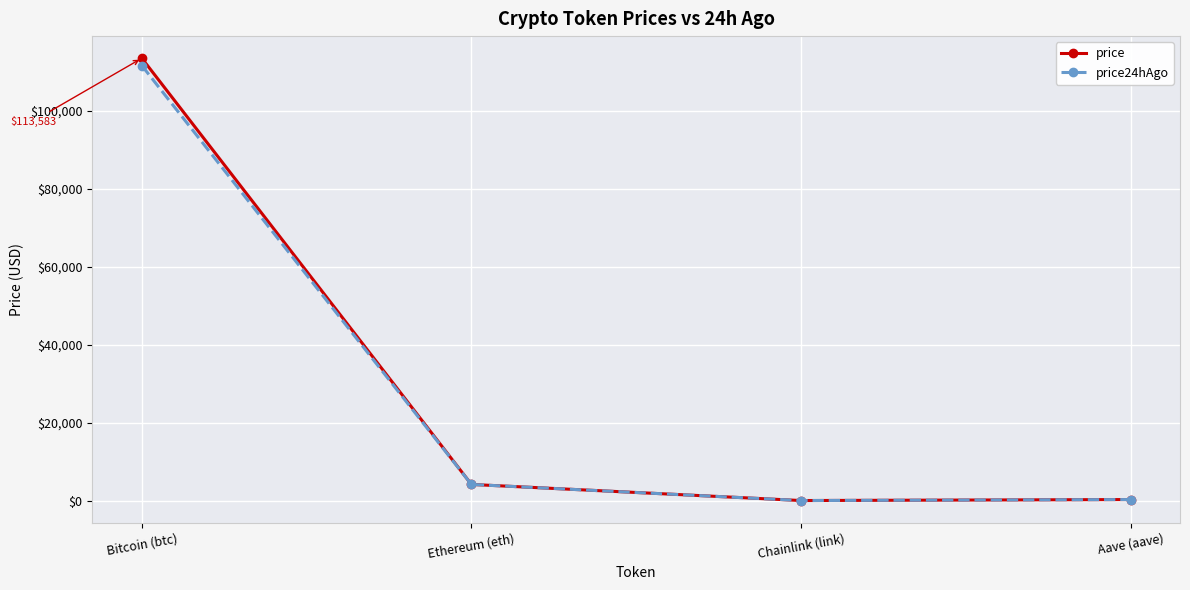

What is the label of the 3rd point from the right?

Ethereum (eth)